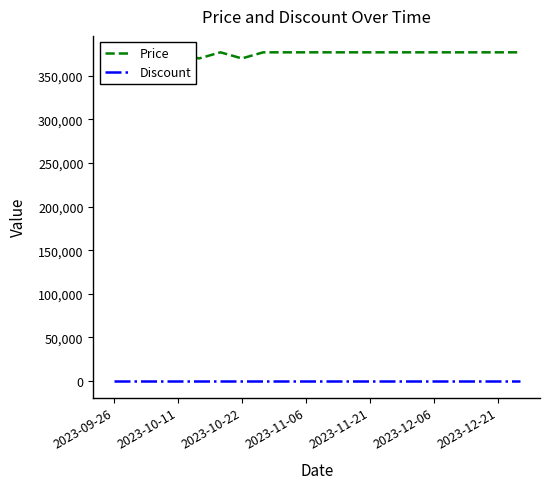

Which series has the widest spread of values?

Price